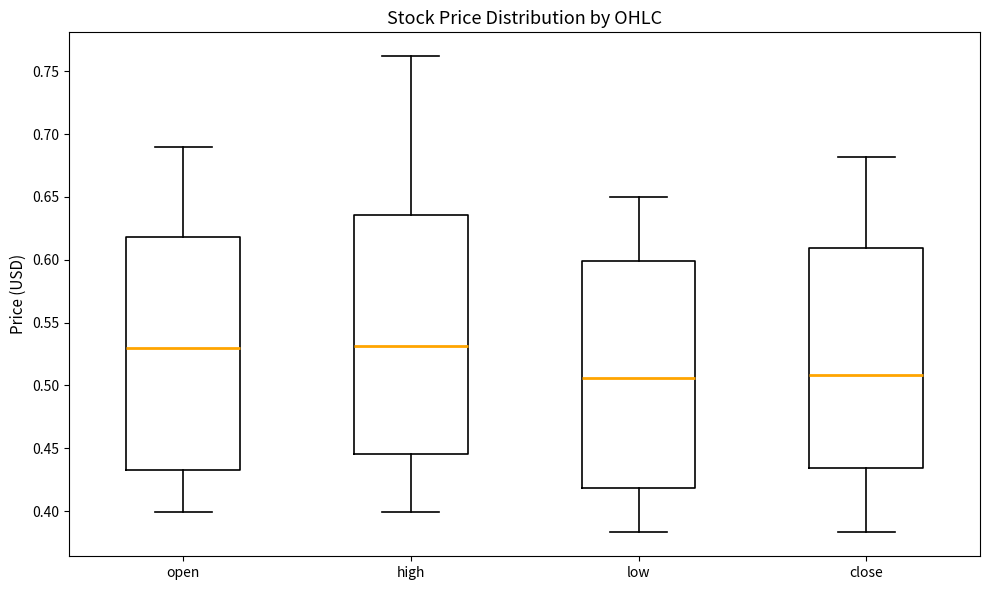

Reading left to right, read every box against the y-axis: the position of its median line, the range the box covers, and the ends of its whiskers. The values are not printed on the chart, so give them approximately, as read against the axis.

open: median 0.530, box 0.435 to 0.620, whiskers 0.400 to 0.690
high: median 0.530, box 0.445 to 0.635, whiskers 0.400 to 0.760
low: median 0.505, box 0.420 to 0.600, whiskers 0.385 to 0.650
close: median 0.510, box 0.435 to 0.610, whiskers 0.385 to 0.680